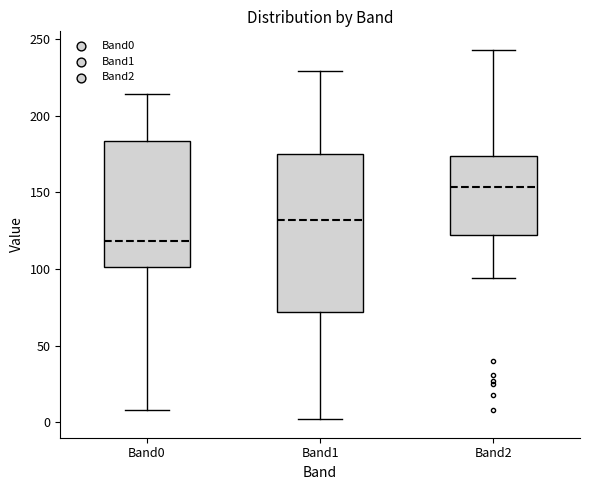

Reading left to right, transcribe this box plot: for each box, give where its median line is, the range the box spans, and where its two whiskers end, as read against the y-axis. The values are not printed on the chart, so give them approximately, as read against the axis.

Band0: median 120, box 100 to 185, whiskers 10 to 215
Band1: median 130, box 70 to 175, whiskers 0 to 230
Band2: median 155, box 120 to 175, whiskers 95 to 245